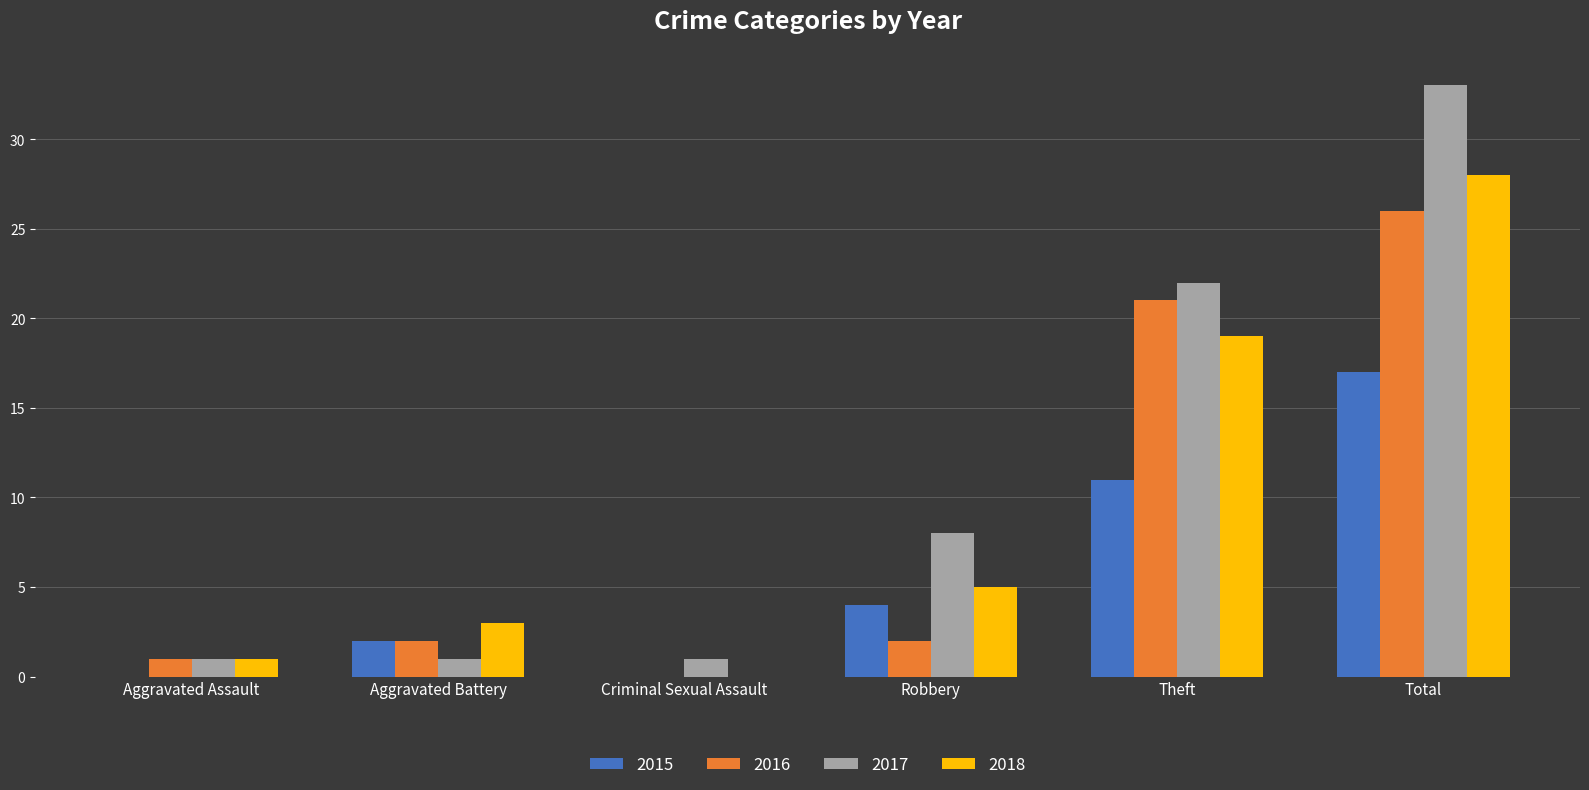

Between Aggravated Battery and Criminal Sexual Assault, which series saw the biggest shift?

2018